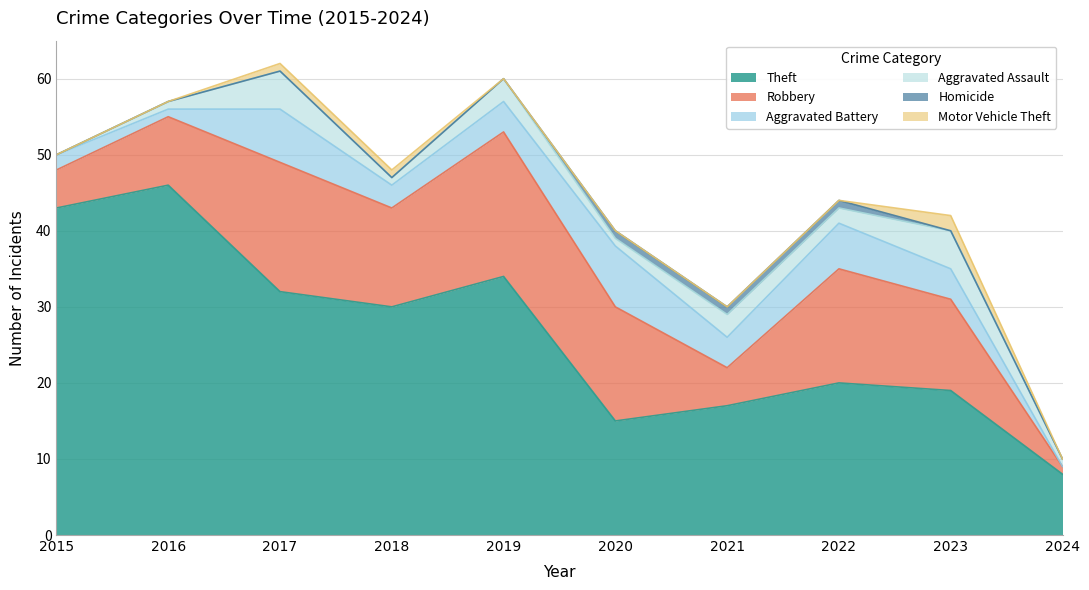

Which category has the highest value across all series?

2016